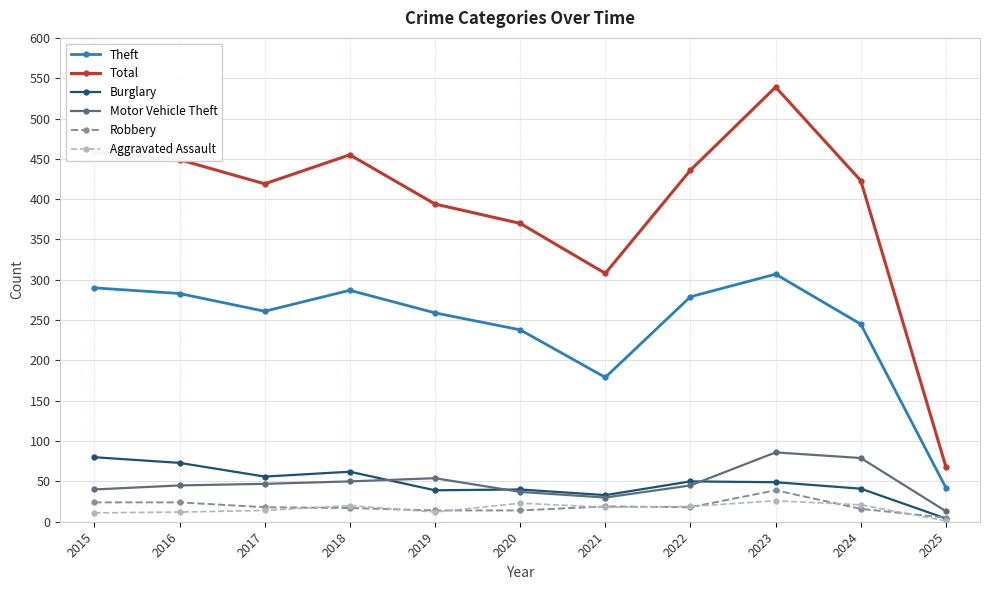

True or false: Aggravated Assault and Motor Vehicle Theft intersect in this chart.

False